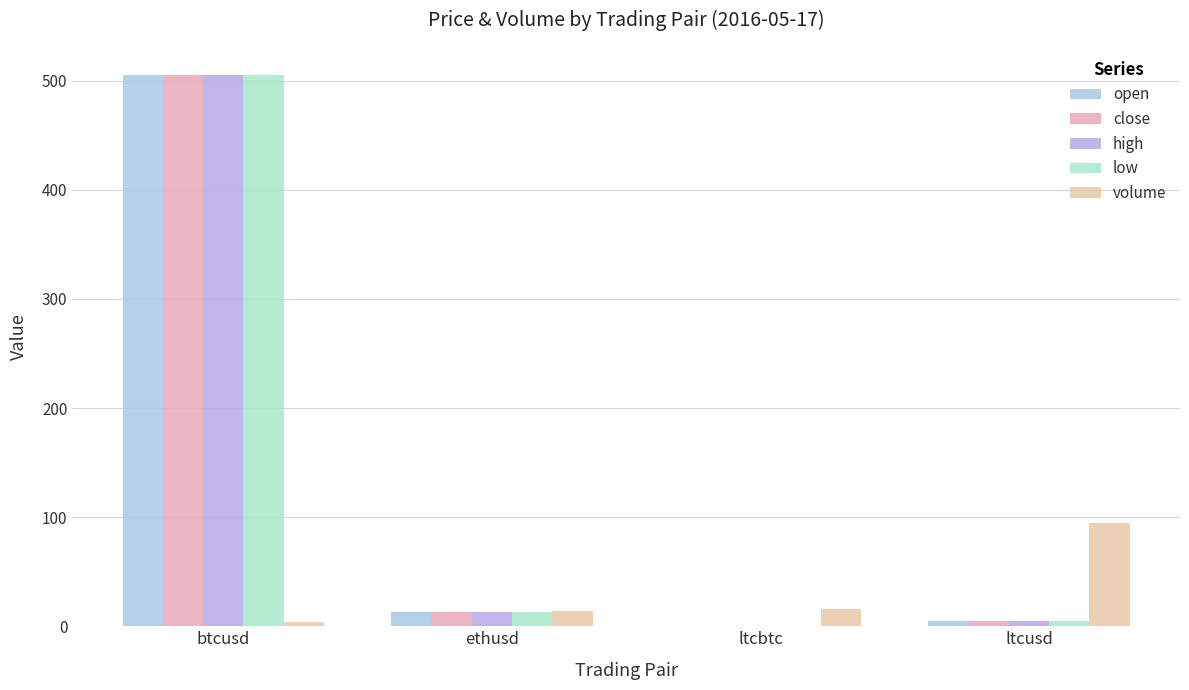

Read the close value at ltcusd.

4.4